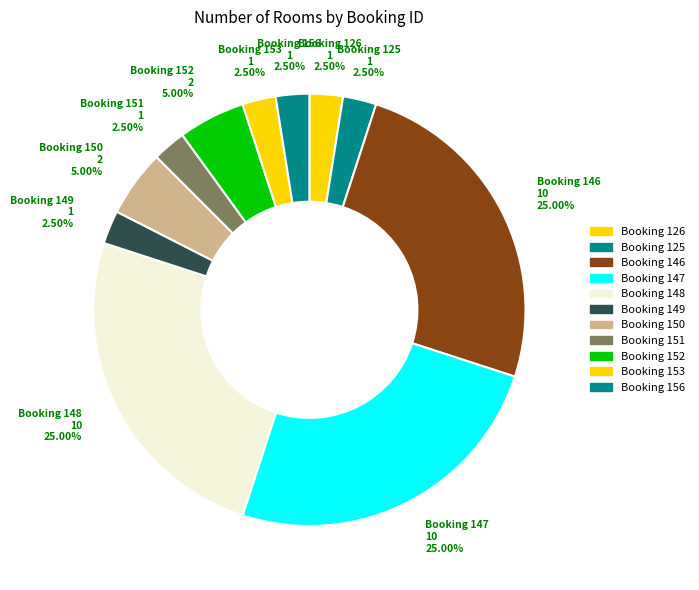

Rank the categories by value from lowest to highest.

126, 125, 149, 151, 153, 156, 150, 152, 146, 147, 148